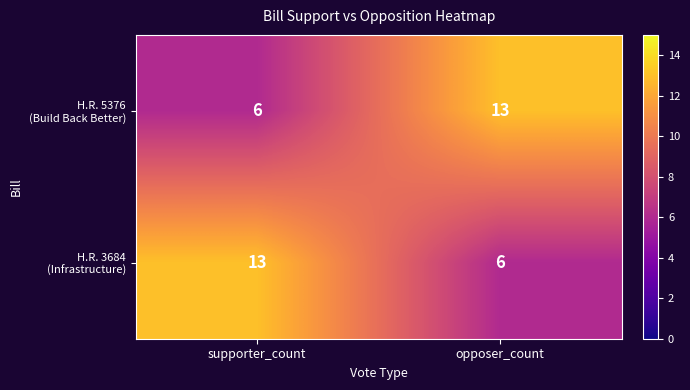

At which label is H.R. 5376 (Build Back Better) closest to 9?

supporter_count